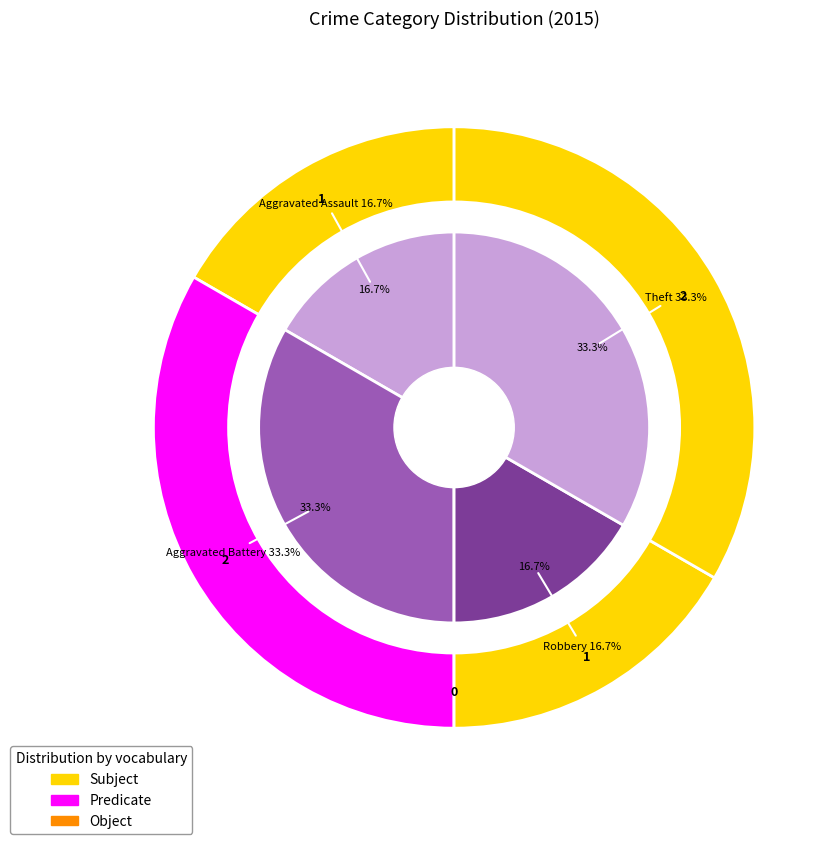

To the nearest percent, what percentage of the pie is Aggravated Assault?

17%